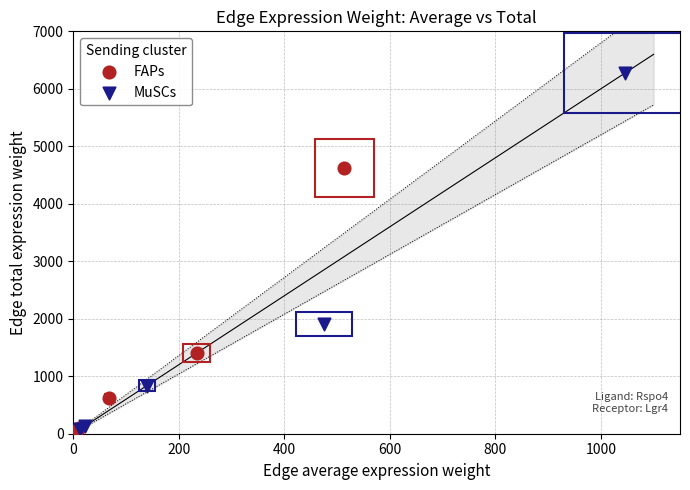

Which series has the widest spread of Y values?

MuSCs